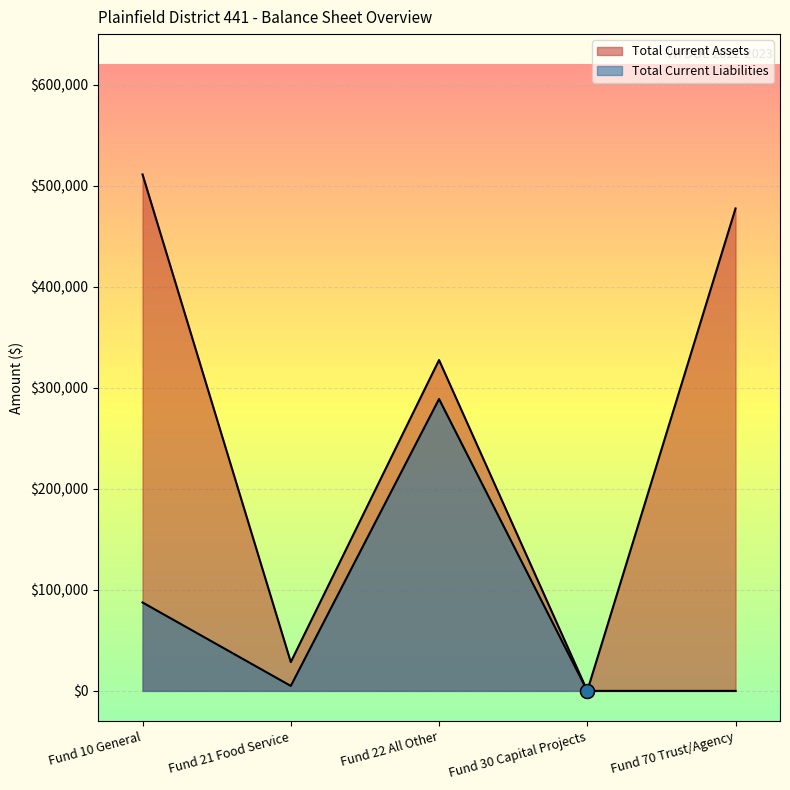

At which category does Total Current Assets reach its first local valley?

Fund 21 Food Service